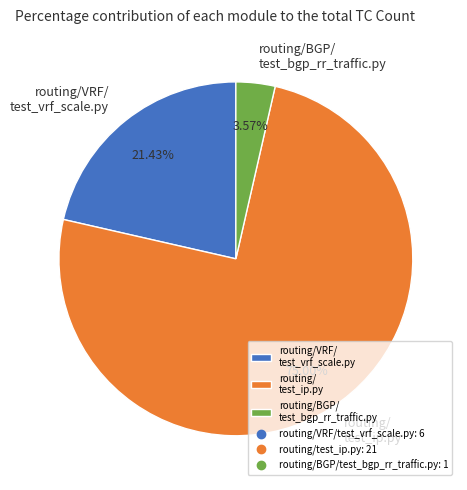

Combined, do routing/VRF/ test_vrf_scale.py and routing/BGP/ test_bgp_rr_traffic.py account for over 50%?

No